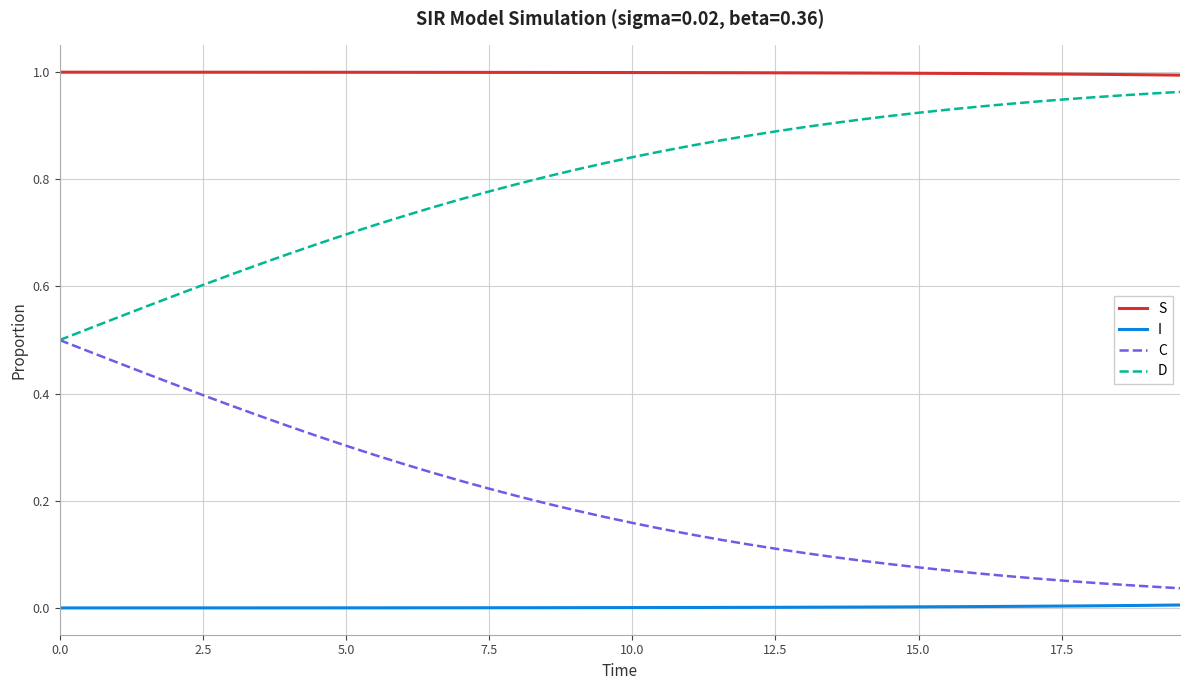

At how many categories does at least one series exceed 0?

40